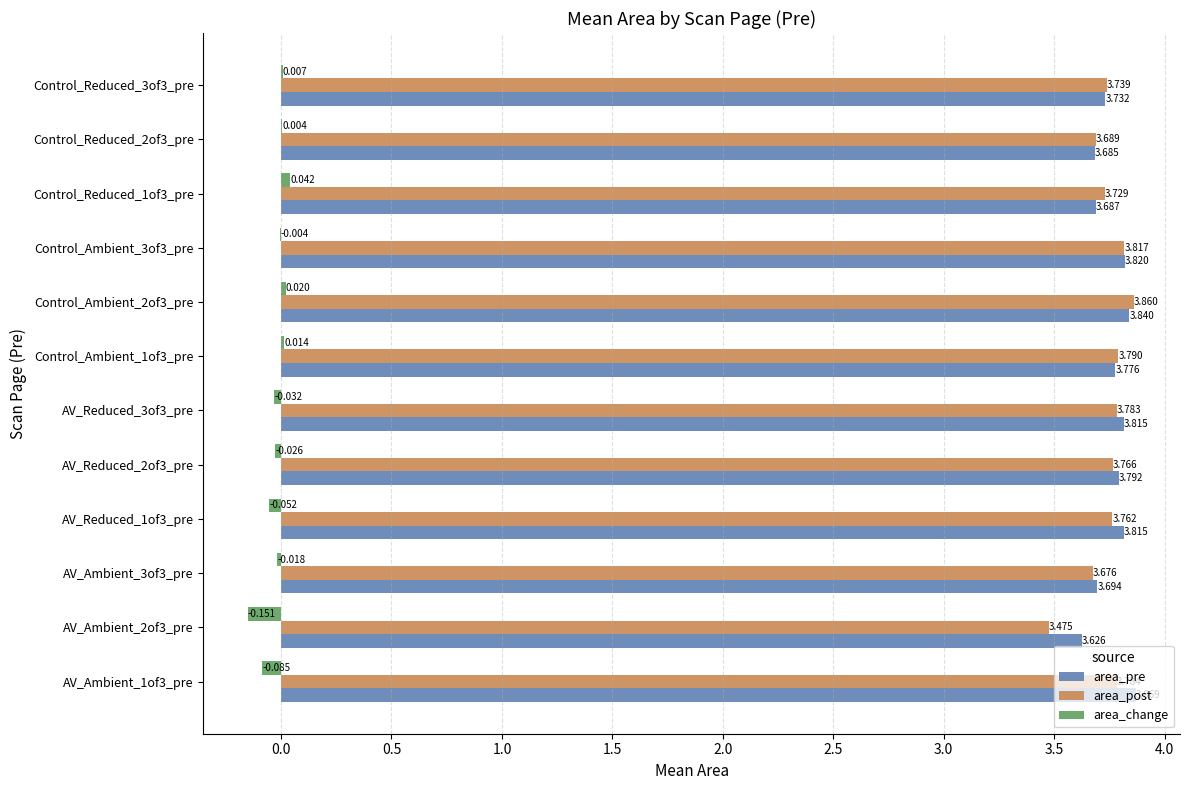

Which series changed the most between AV_Reduced_3of3_pre and Control_Reduced_1of3_pre?

area_pre